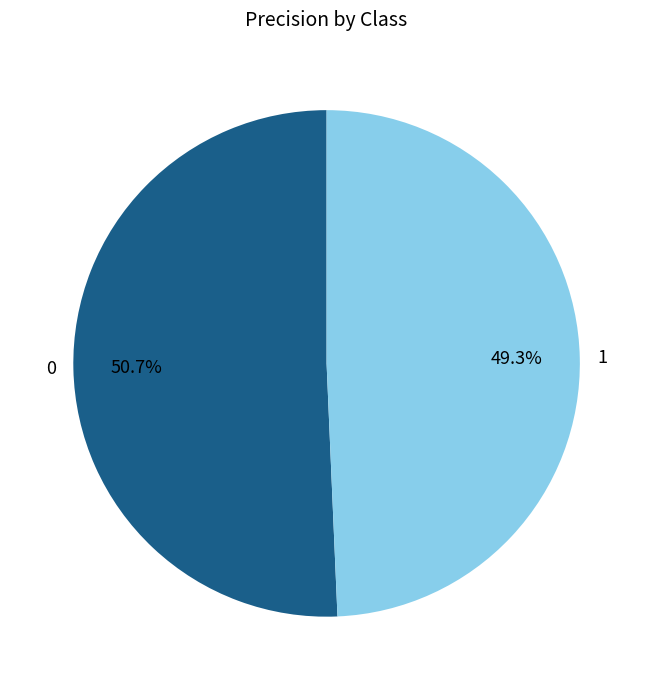

Does 0 account for over 50% of the chart?

Yes